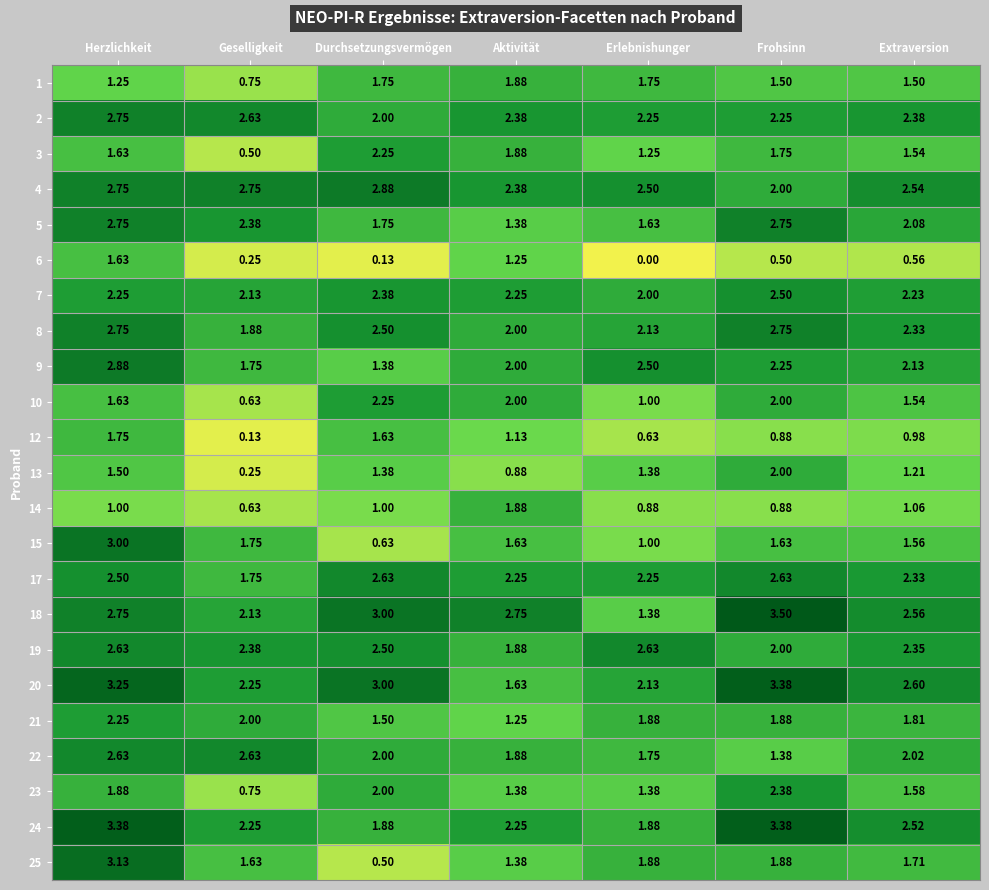

Where does the 18 series first go above 2?

Herzlichkeit